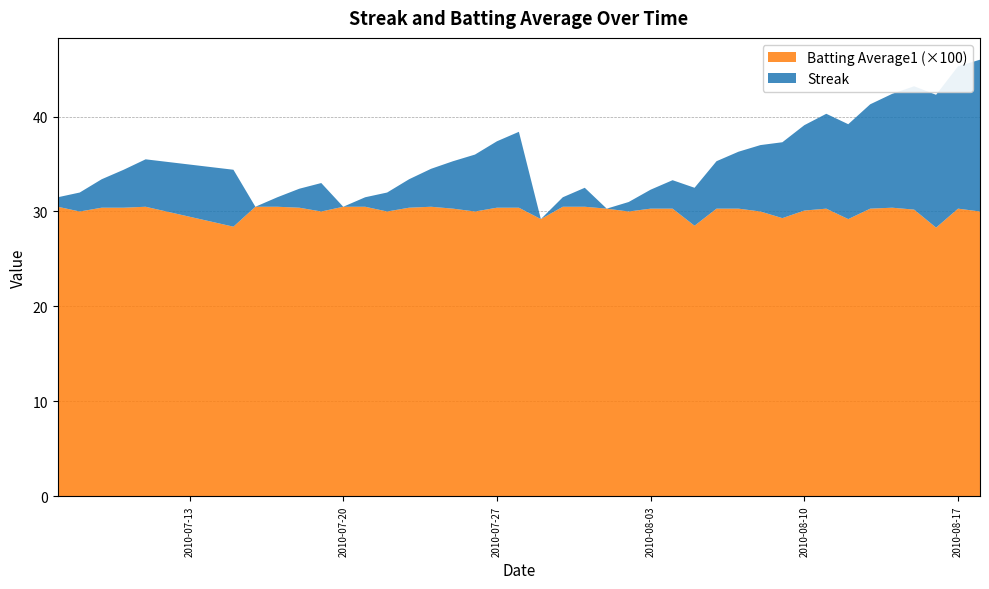

Reading right to left, list all the values displayed in this chart.

Streak: 16.0	15.0	14.0	13.0	12.0	11.0	10.0	10.0	9.0	8.0	7.0	6.0	5.0	4.0	3.0	2.0	1.0	0.0	2.0	1.0	0.0	8.0	7.0	6.0	5.0	4.0	3.0	2.0	1.0	0.0	3.0	2.0	1.0	0.0	6.0	5.0	4.0	3.0	2.0	1.0
Batting Average1: 0.3	0.3	0.3	0.3	0.3	0.3	0.3	0.3	0.3	0.3	0.3	0.3	0.3	0.3	0.3	0.3	0.3	0.3	0.3	0.3	0.3	0.3	0.3	0.3	0.3	0.3	0.3	0.3	0.3	0.3	0.3	0.3	0.3	0.3	0.3	0.3	0.3	0.3	0.3	0.3